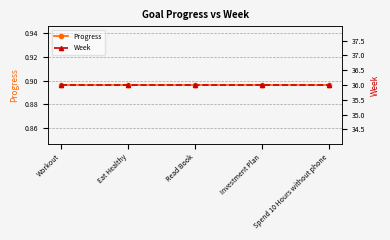

List the series in order of their peak value, highest first.

Week, Progress